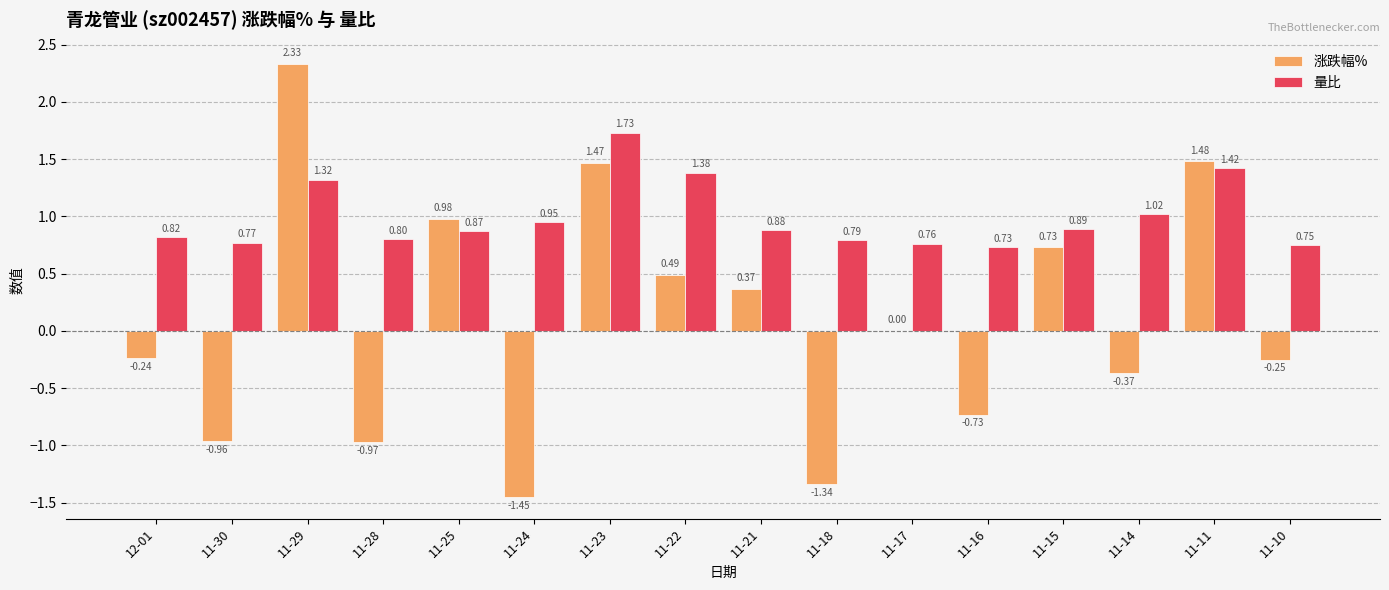

What is the sum of all 量比 values?

15.9